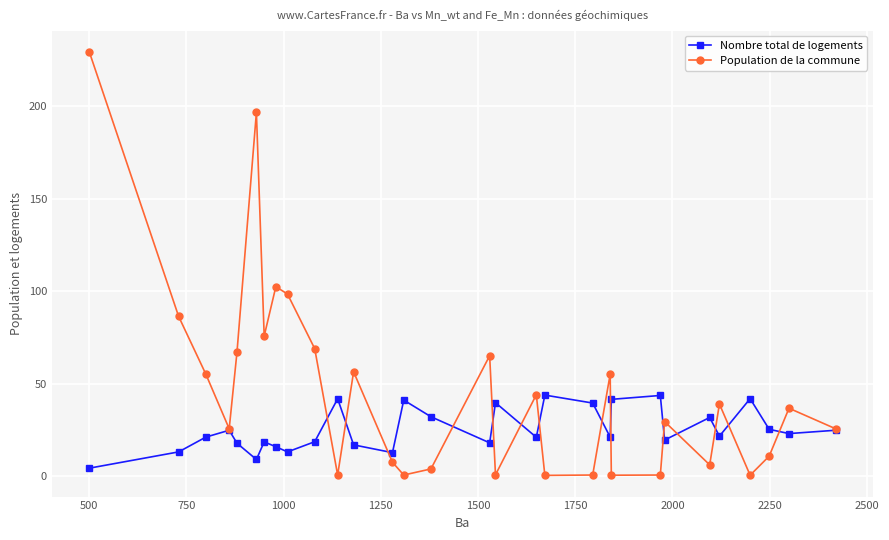

Which series has the largest range (max minus min)?

Population de la commune